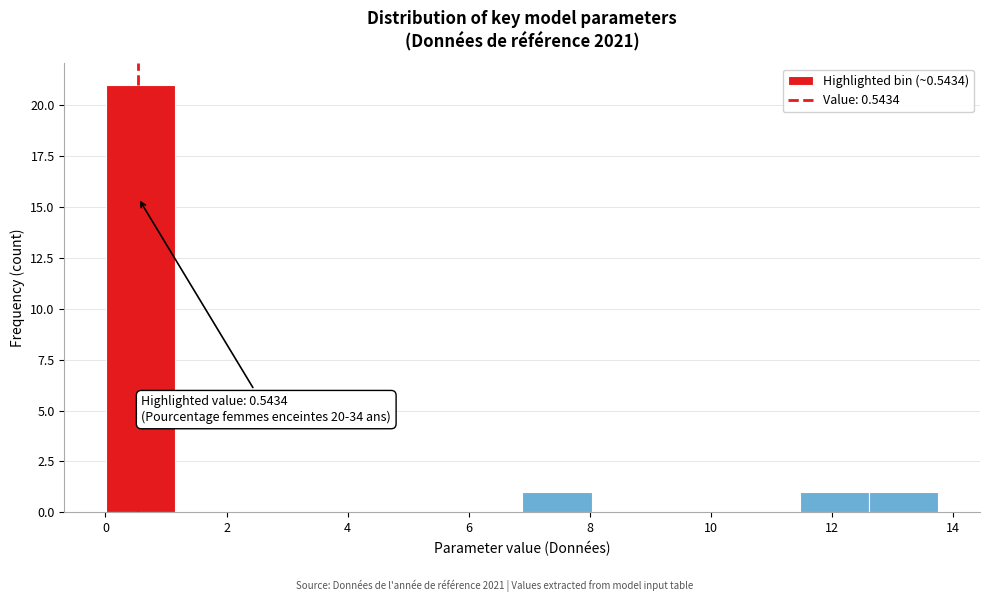

Which range on the x-axis has the tallest bar?

0.0 to 1.2